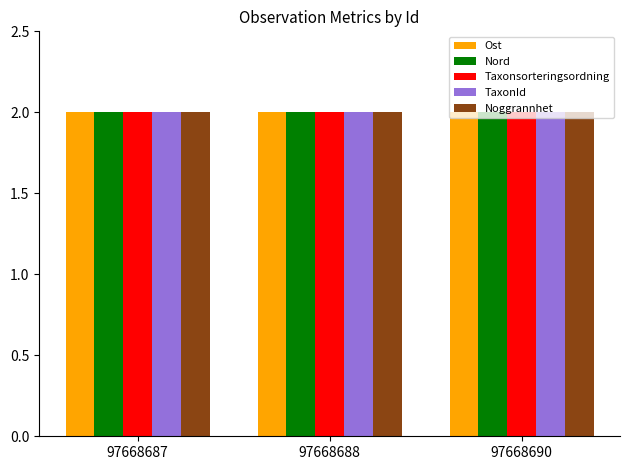

At how many categories does at least one series exceed 1?

3